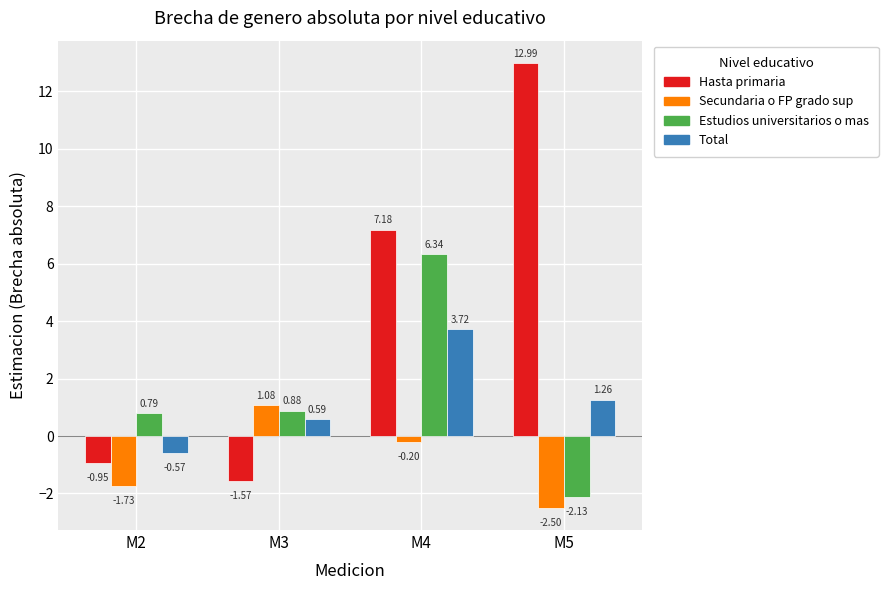

At which label does Estudios universitarios o mas reach its minimum?

M5